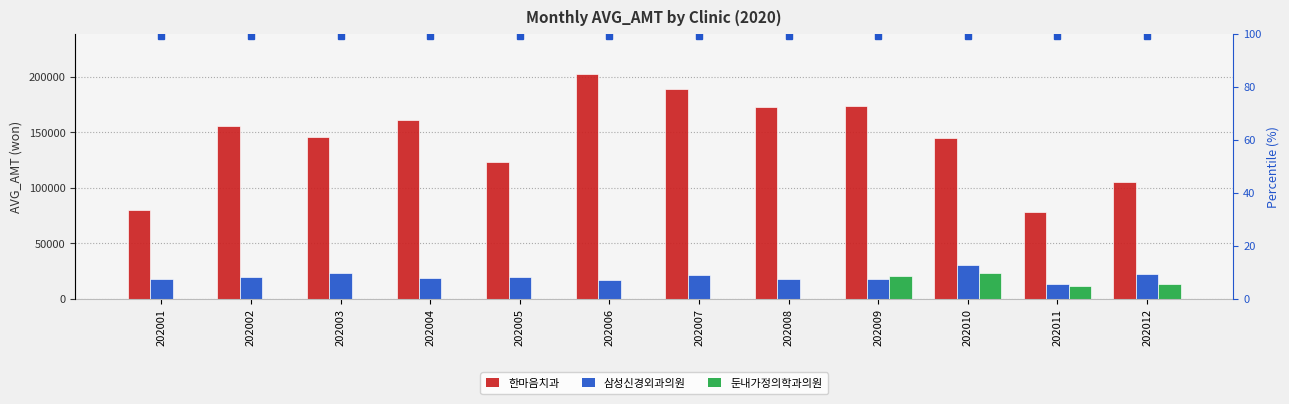

At which label does 한마음치과 reach its peak?

202006